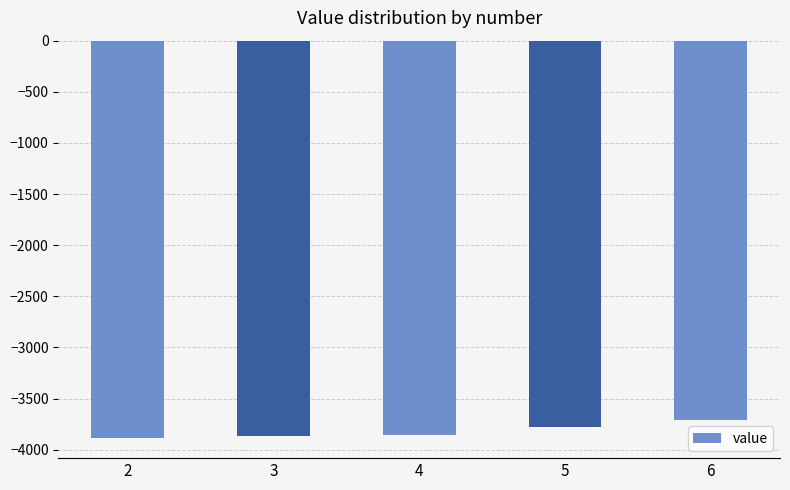

Is it true that the value at 5 is -5962.5?

False